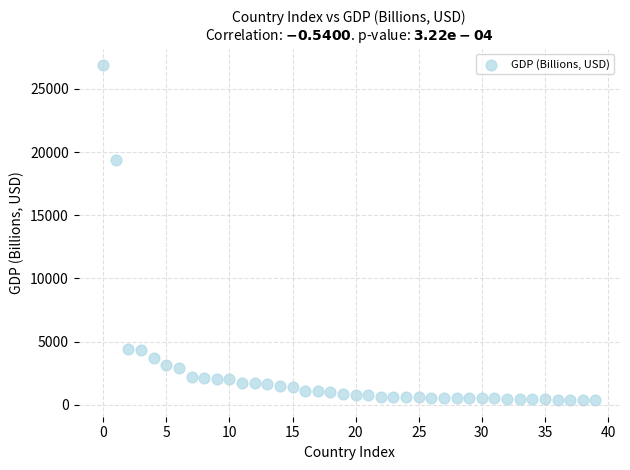

What Y value in the scatter plot is closest to 13618?

19373.6